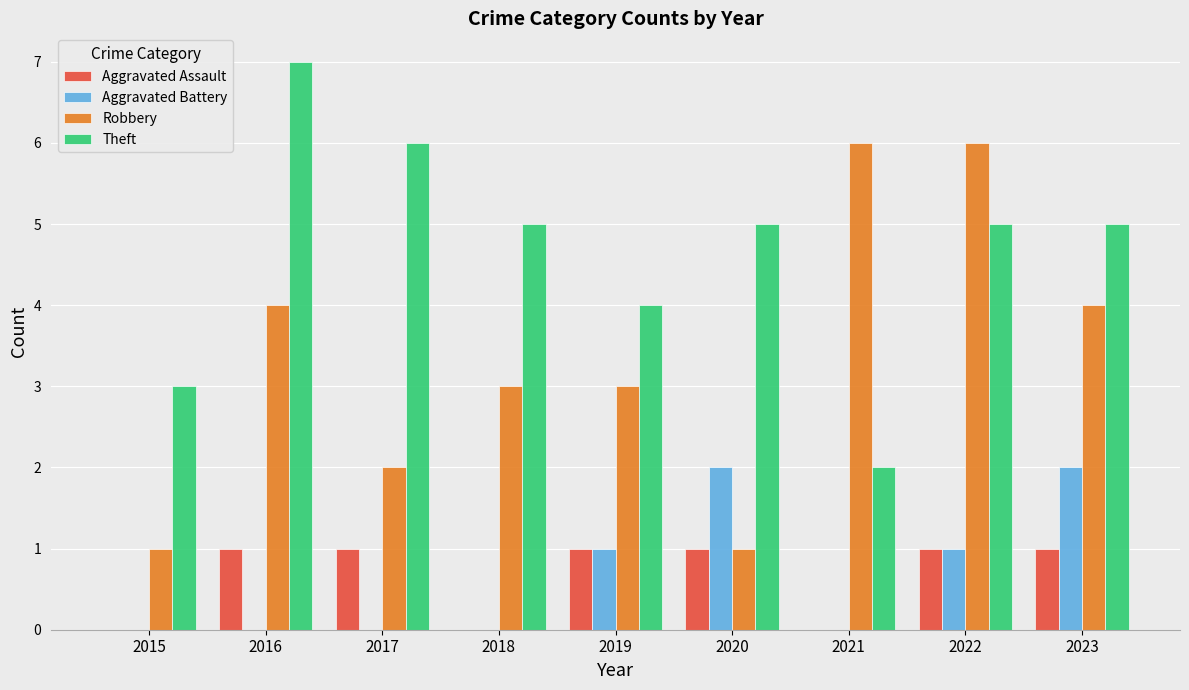

At which category is the sum across all series the highest?

2022